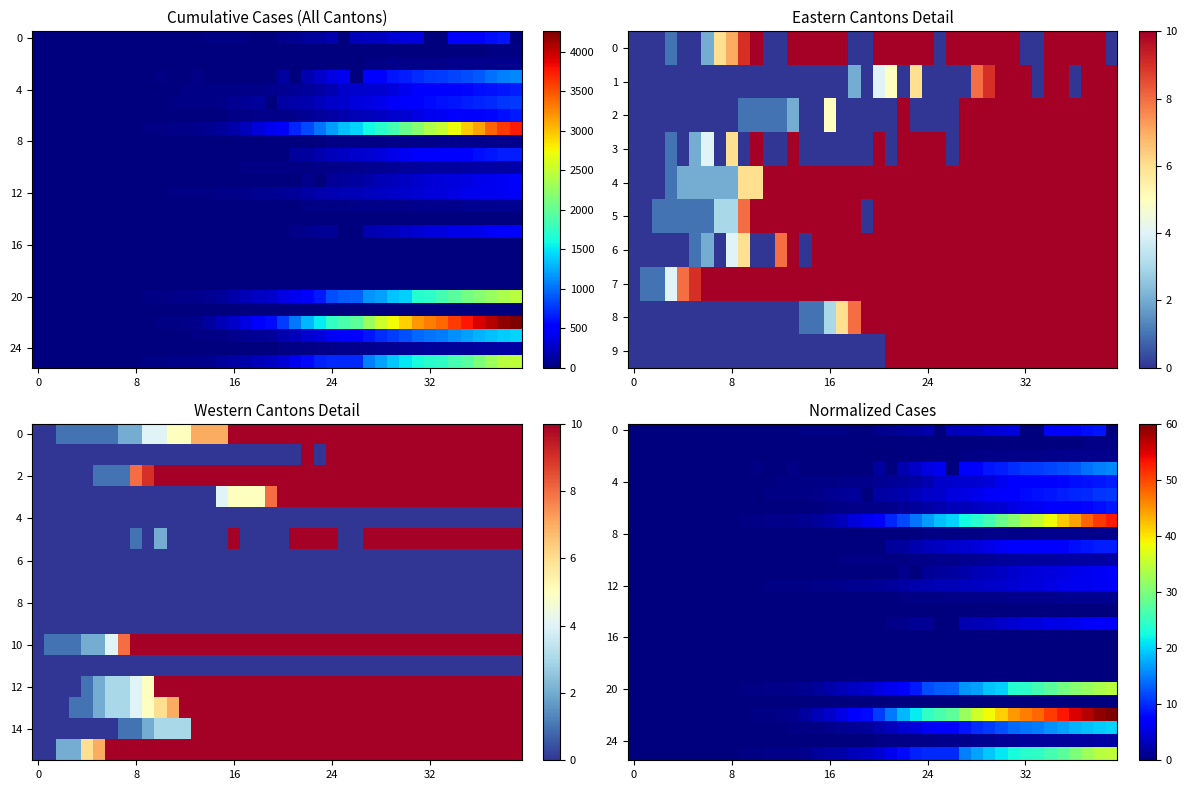

What is the difference between the highest and lowest values at 34?

50.8